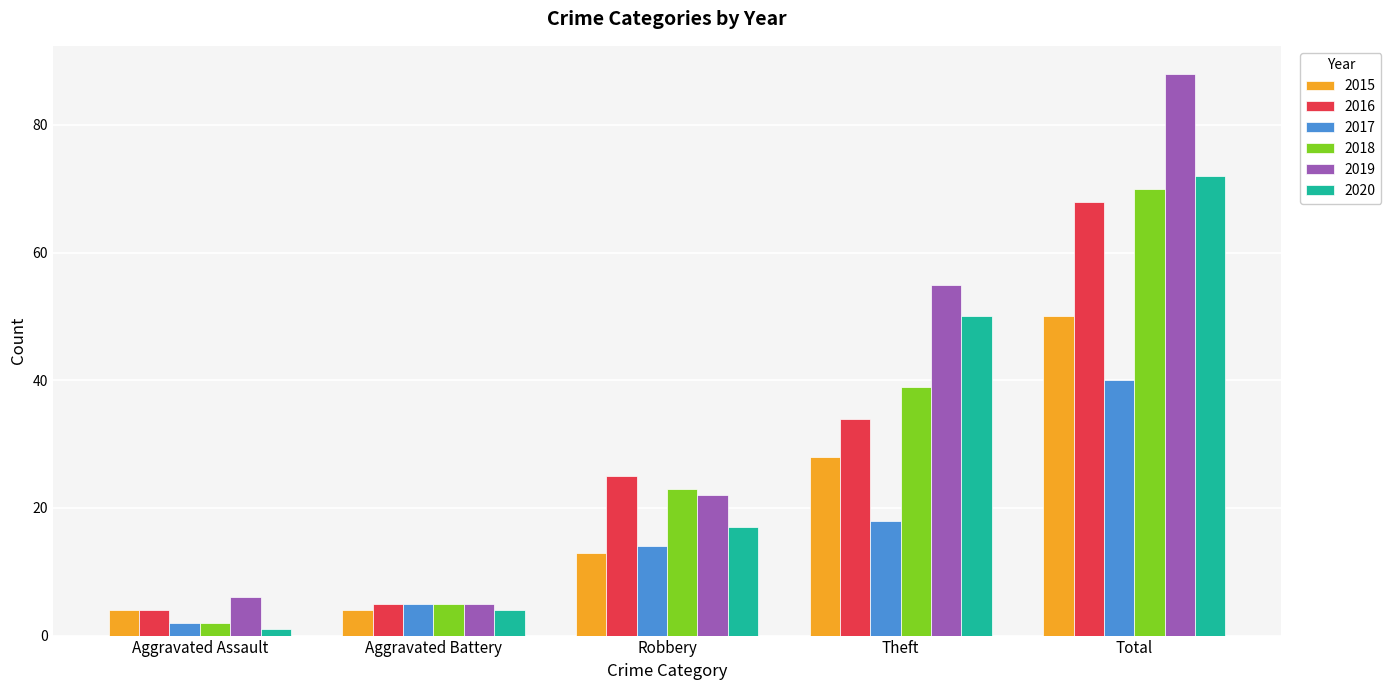

Which series has the widest spread of values?

2019